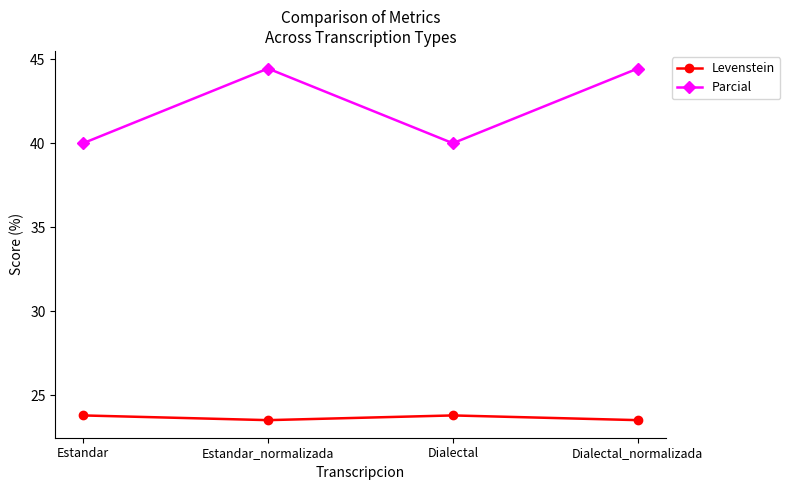

Count the Levenstein values in the range 23 to 24.

4